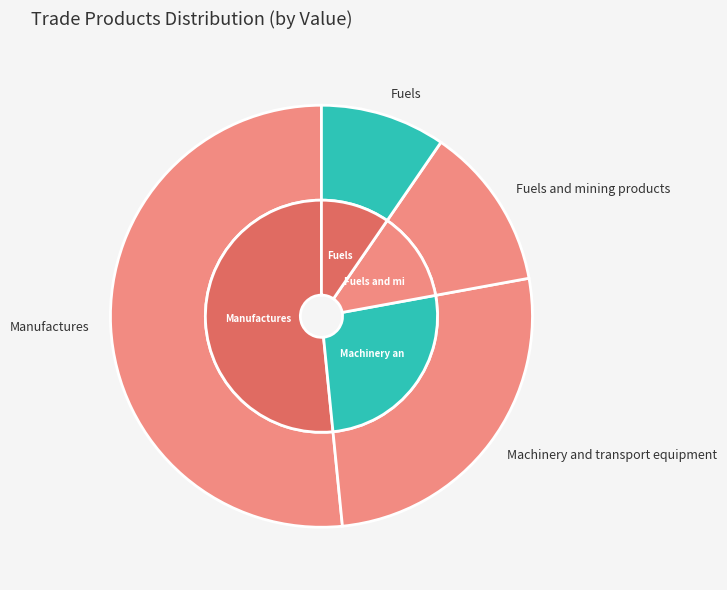

To the nearest percent, what portion does Manufactures represent?

52%